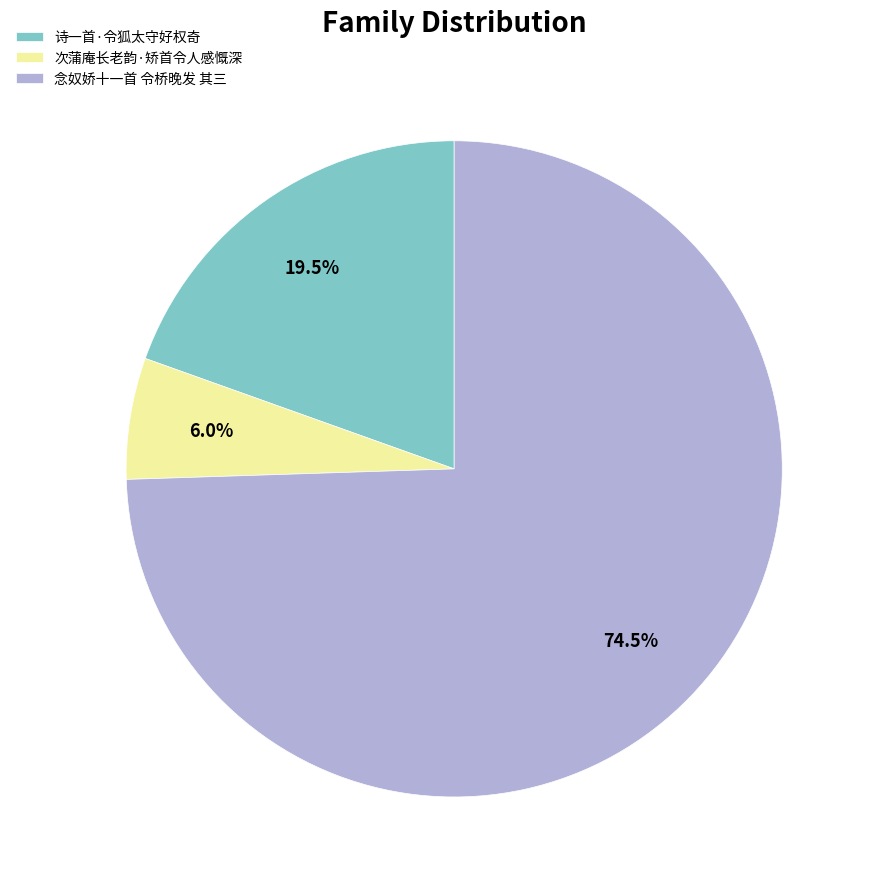

Approximately how many times larger is the value at 诗一首·令狐太守好权奇 compared to 念奴娇十一首 令桥晚发 其三?

0.3